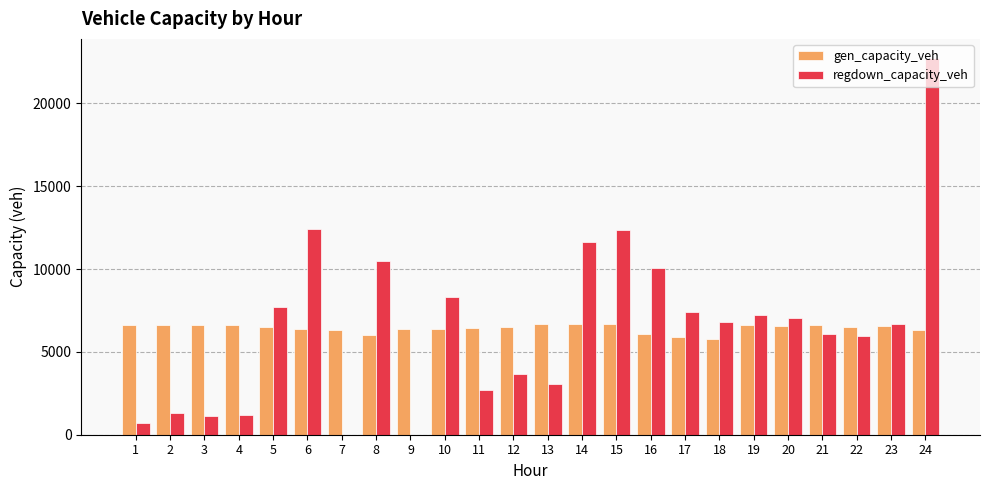

Are the bars grouped side by side (vs. stacked)?

Yes